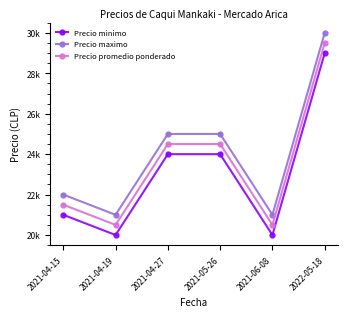

Which series has the largest total across all categories?

Precio maximo